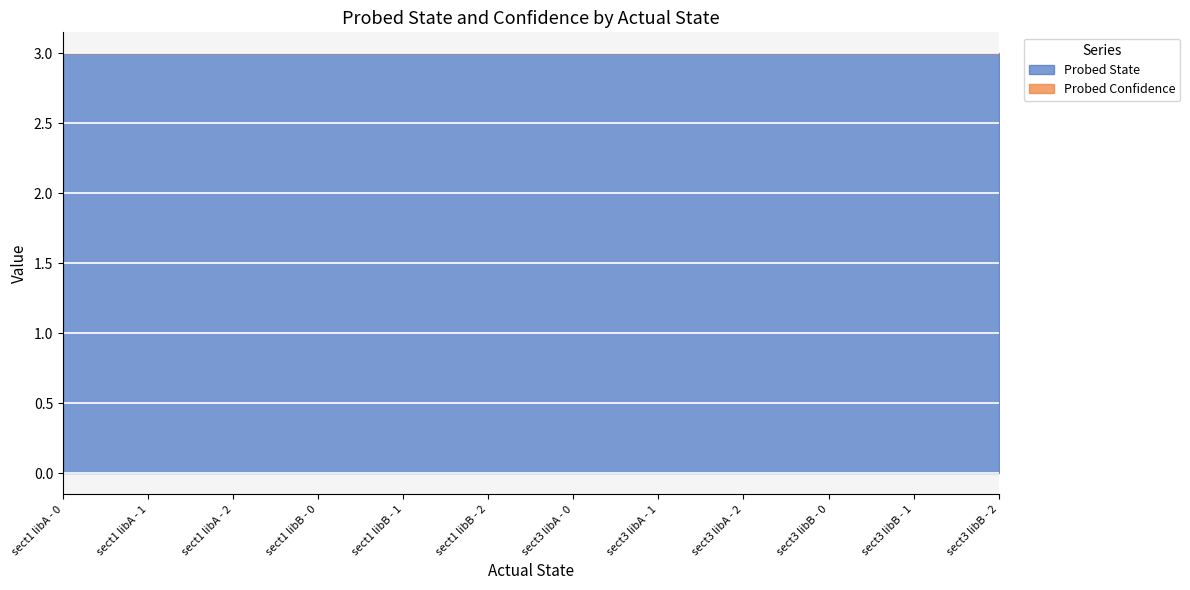

What are all the series names shown in the legend?

Probed State, Probed Confidence